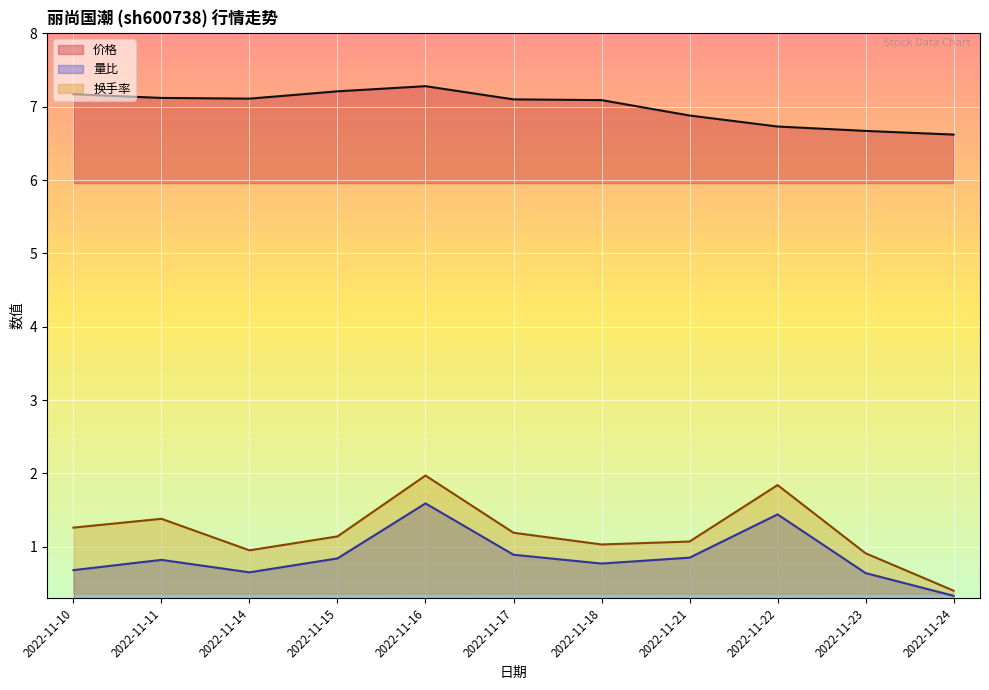

True or false: 换手率 and 价格 intersect in this chart.

False